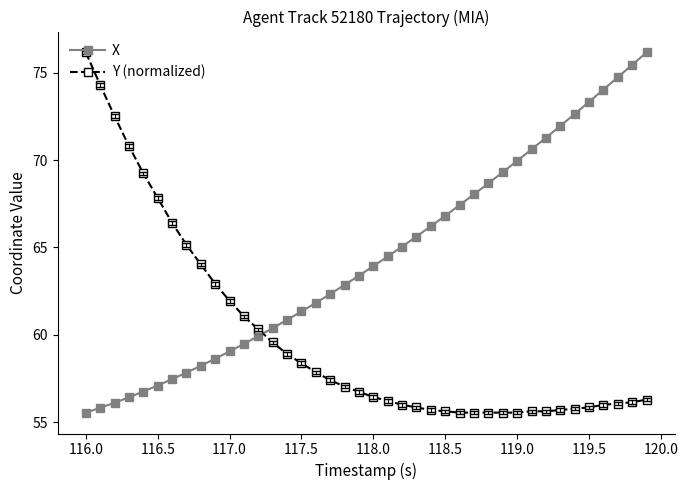

Which series has the largest total across all categories?

X